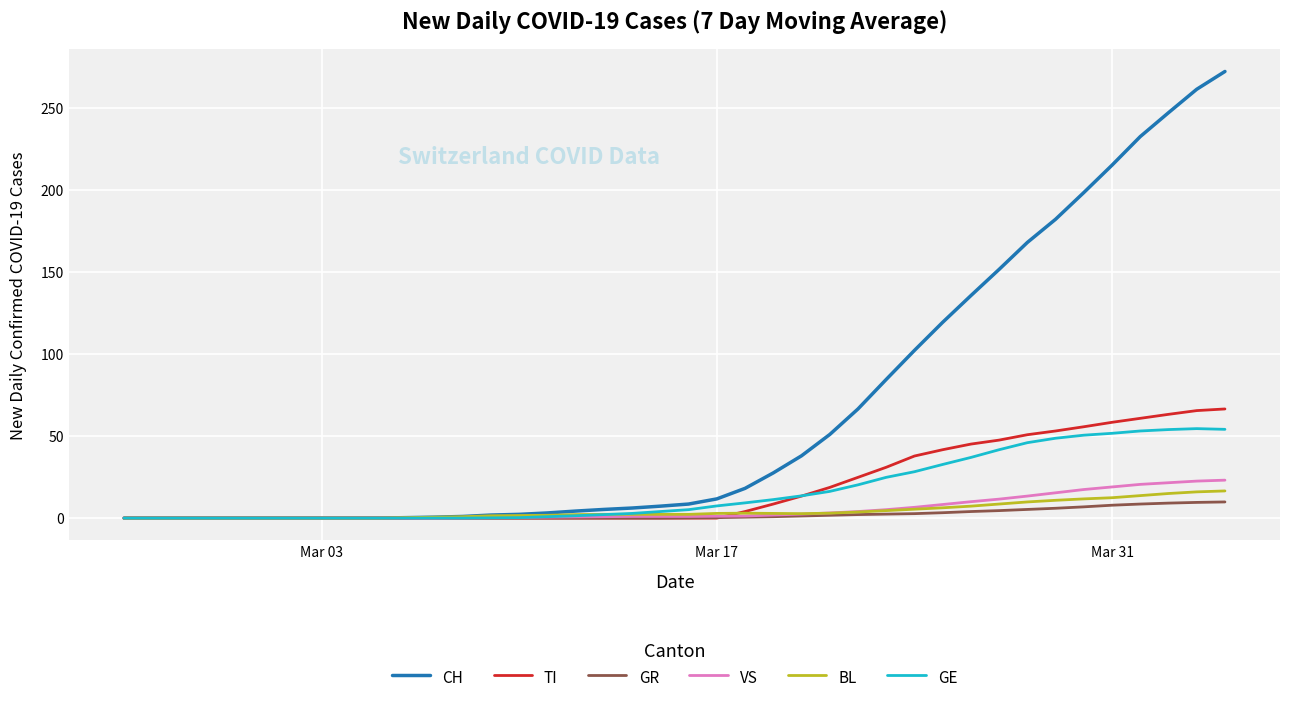

Which series has the largest total across all categories?

CH